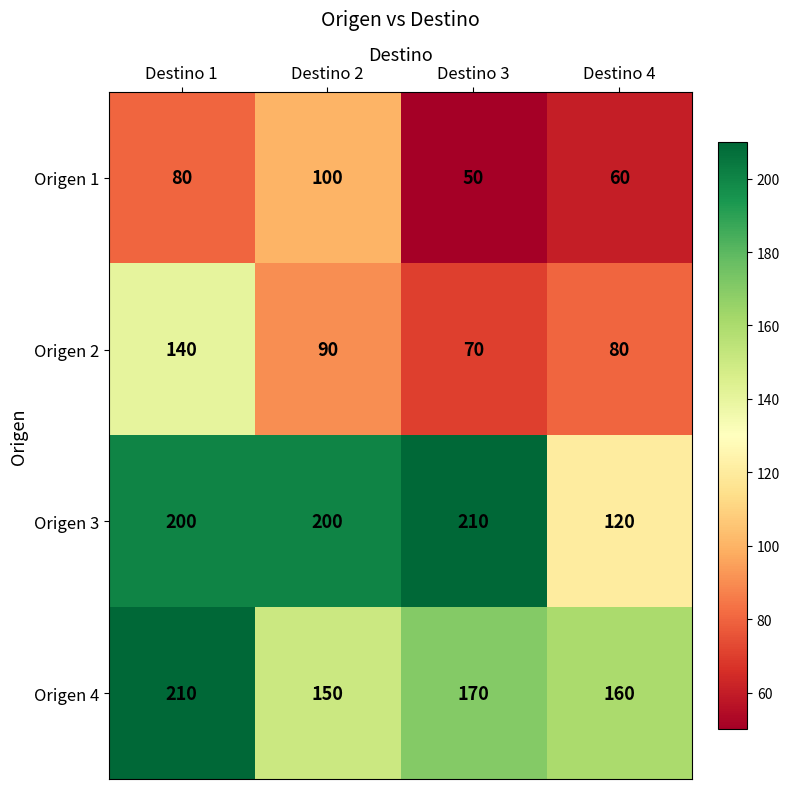

Rank the series at Destino 3 from highest to lowest value.

Origen 3, Origen 4, Origen 2, Origen 1